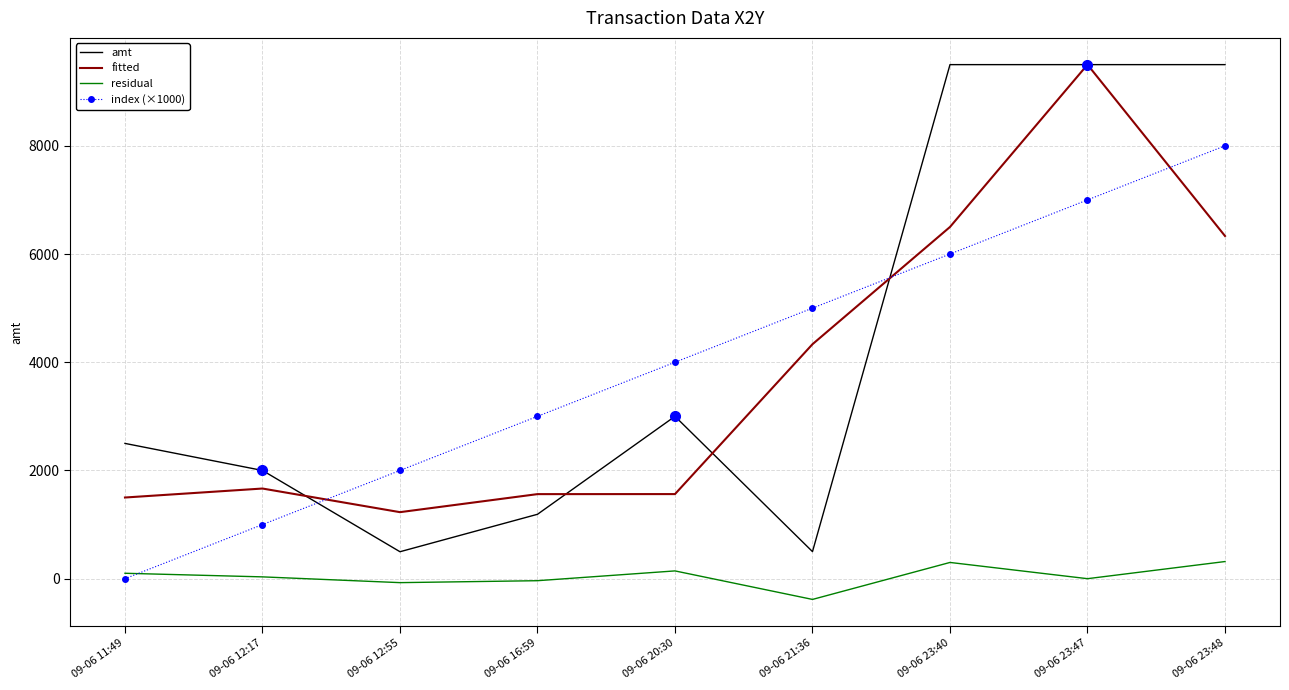

How many distinct data groups are displayed?

4